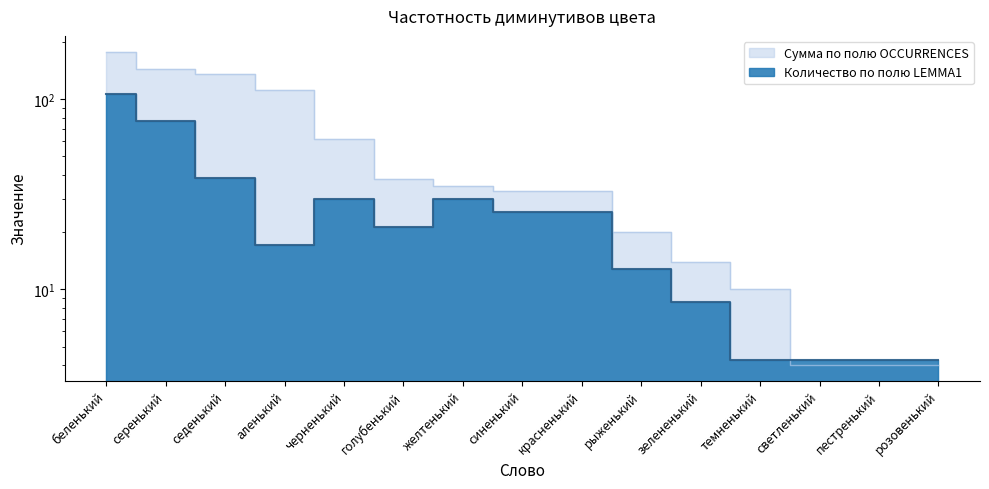

True or false: Сумма по полю OCCURRENCES has more than 2 points higher than both neighbors.

False